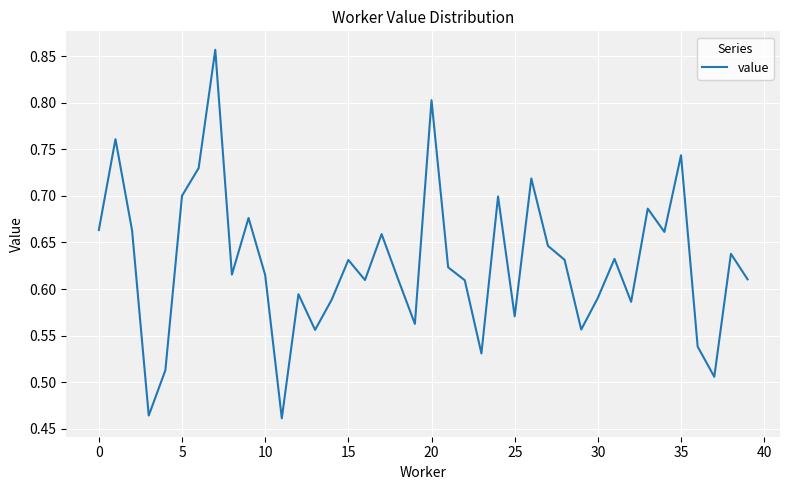

What is the difference between the maximum and minimum values?

0.4